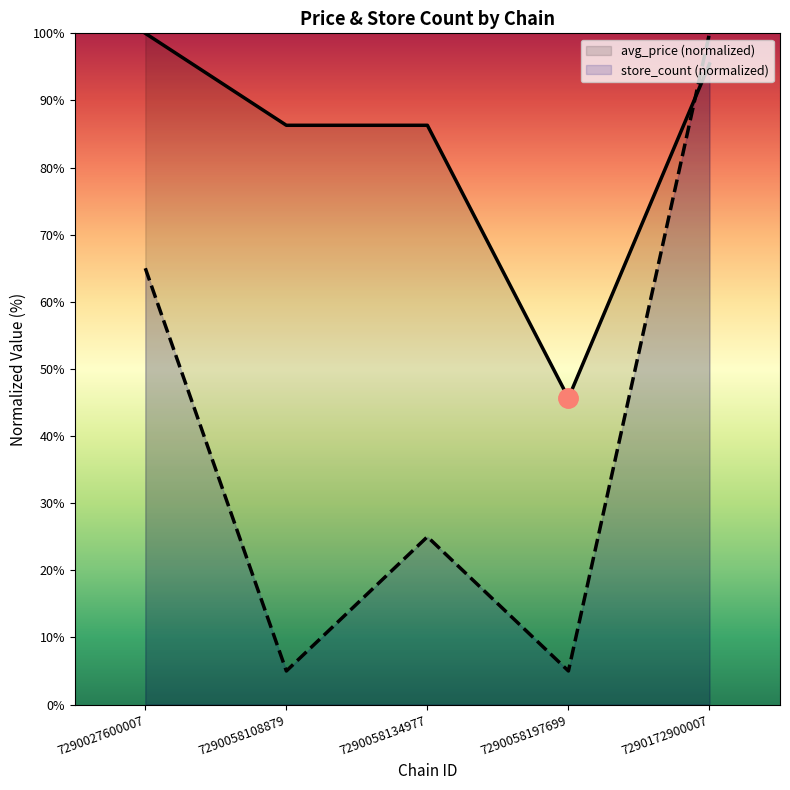

What is the value of the avg_price point at the 5th from the left?

95.4